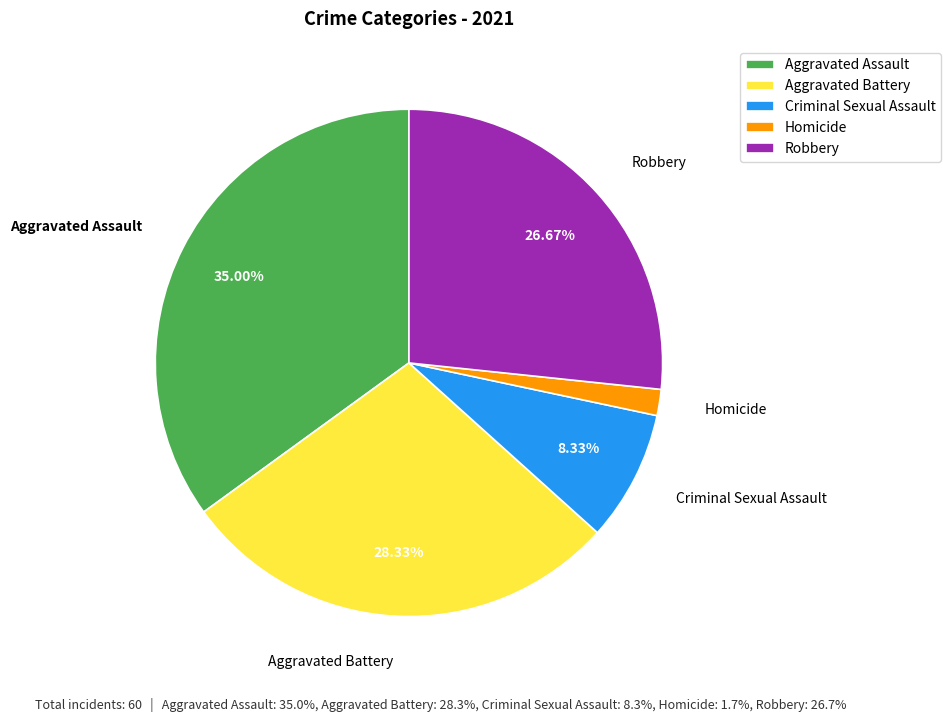

What is the ratio of the value at Criminal Sexual Assault to the value at Aggravated Assault?

0.2